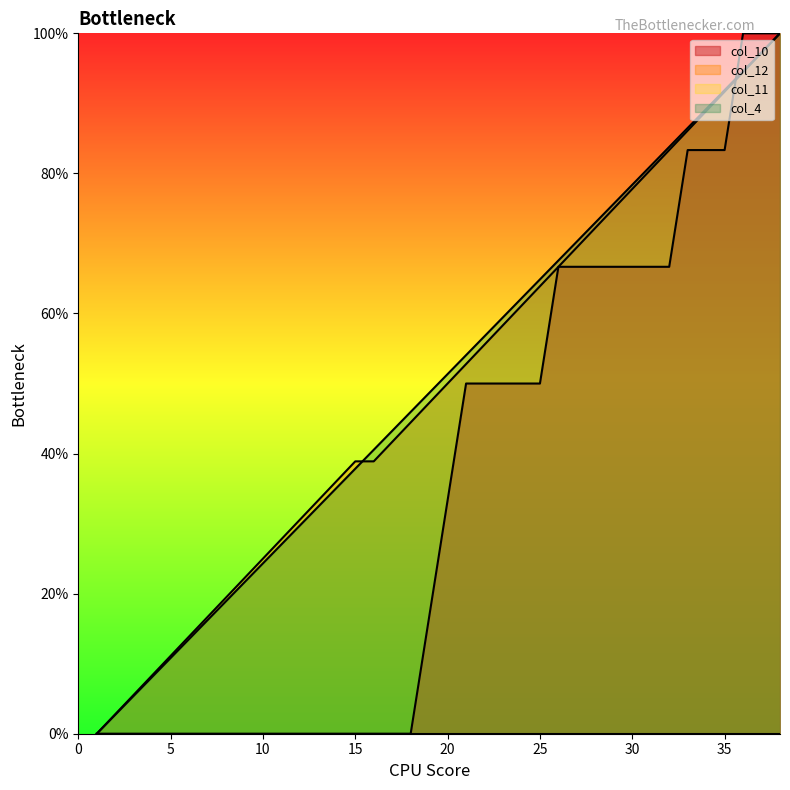

What is the difference between the second highest and second lowest values in the col_4 series?

94.6